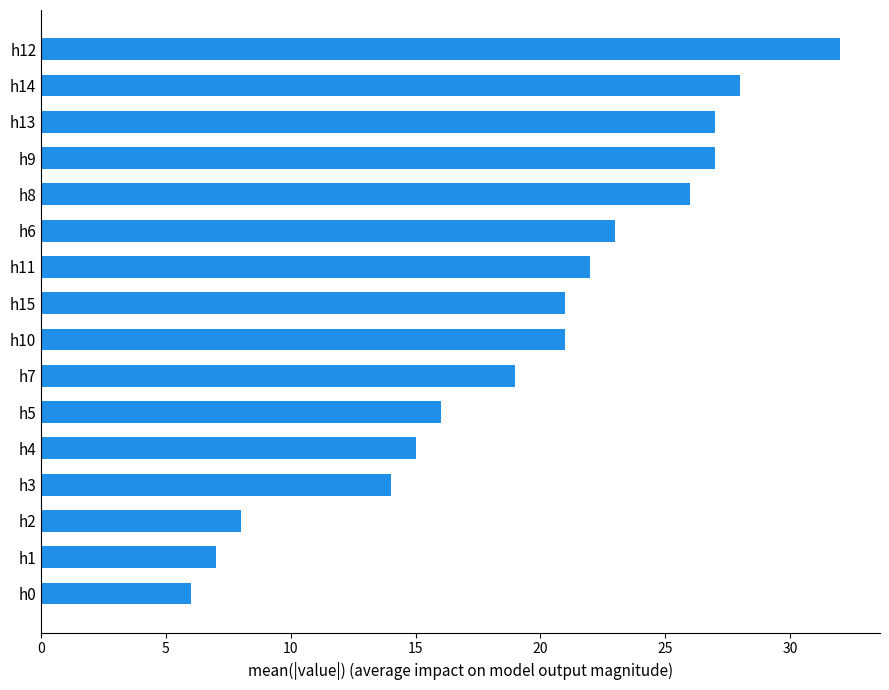

Reading bottom to top, what are all the values shown in this chart?

h0=6	h1=7	h2=8	h3=14	h4=15	h5=16	h7=19	h10=21	h15=21	h11=22	h6=23	h8=26	h9=27	h13=27	h14=28	h12=32